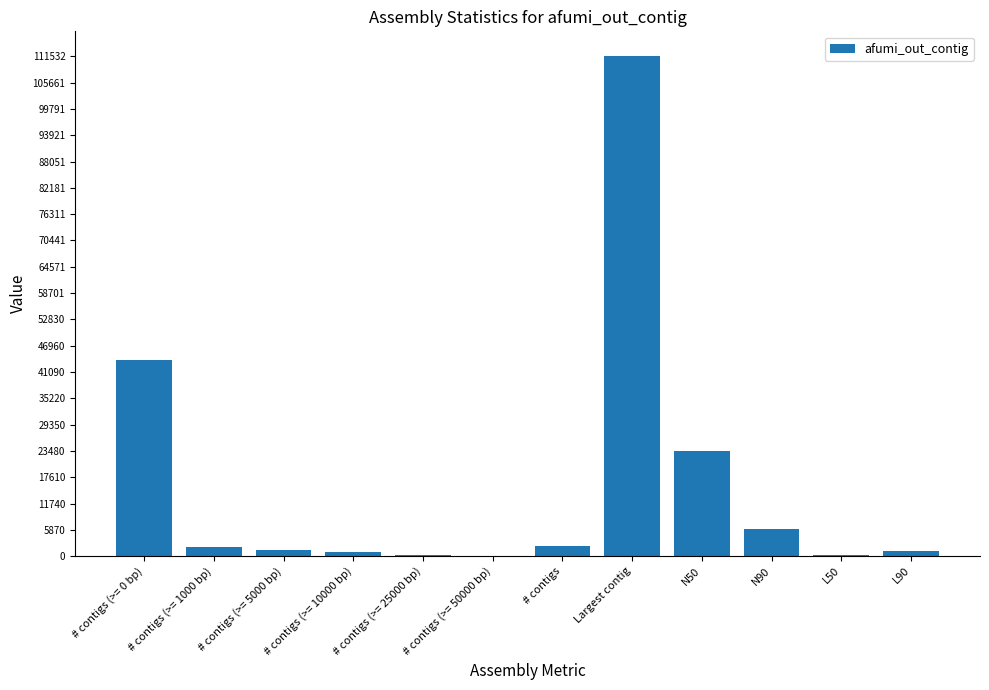

What is the approximate value at N90?

6120